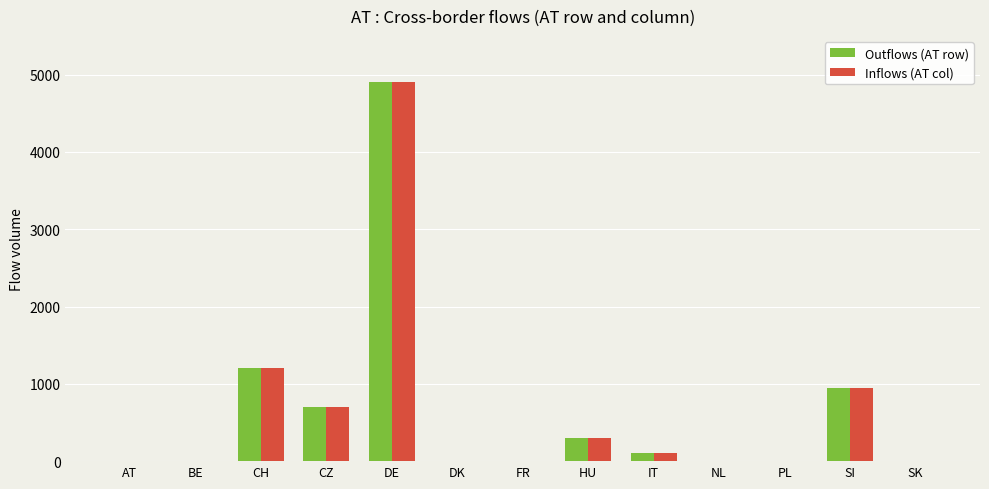

At which label is Inflows (AT col) closest to 2450?

CH